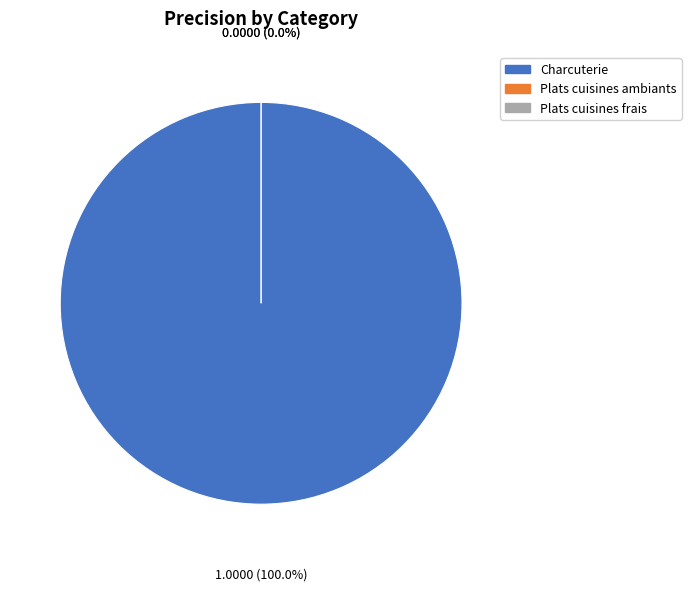

To the nearest percent, what is the combined percentage of Charcuterie and Plats cuisines ambiants?

100%